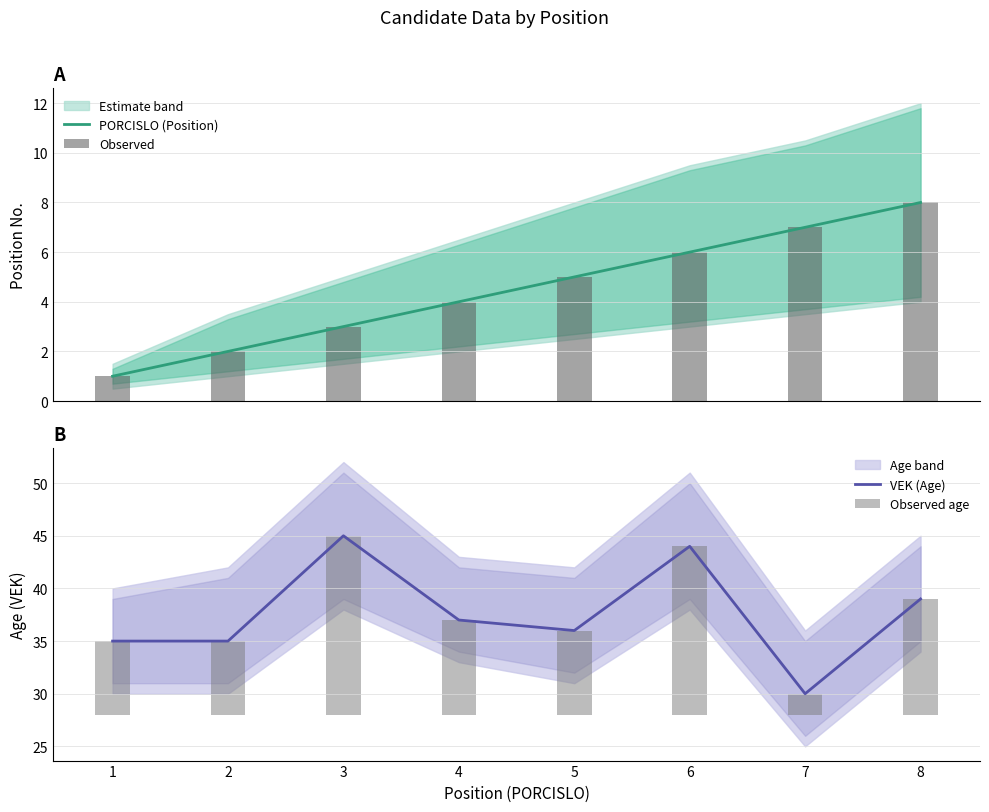

Is it true that Observed equals 3 at 3?

True